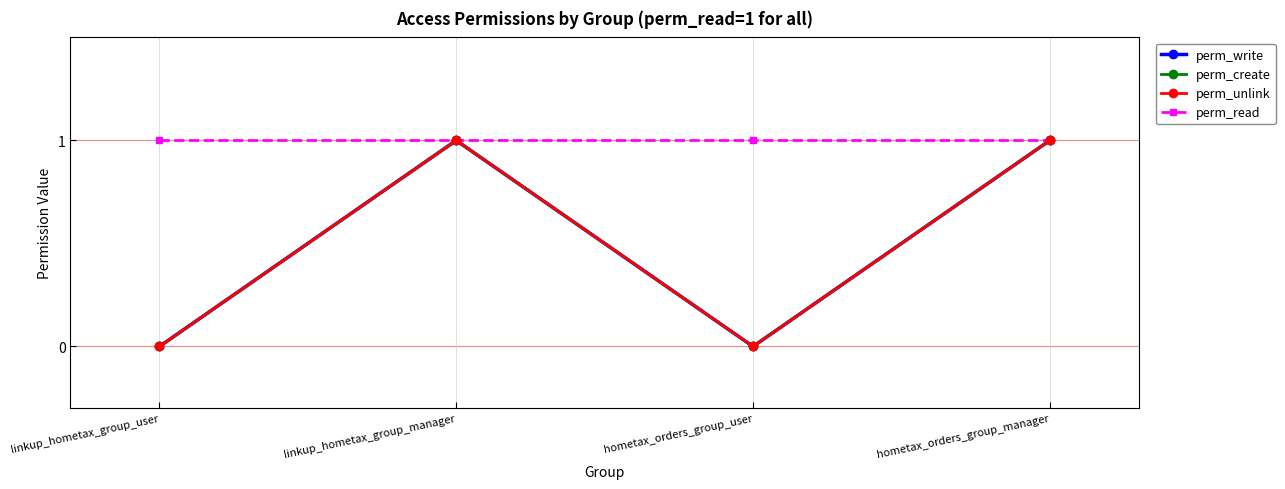

How many lines are shown in the chart?

4